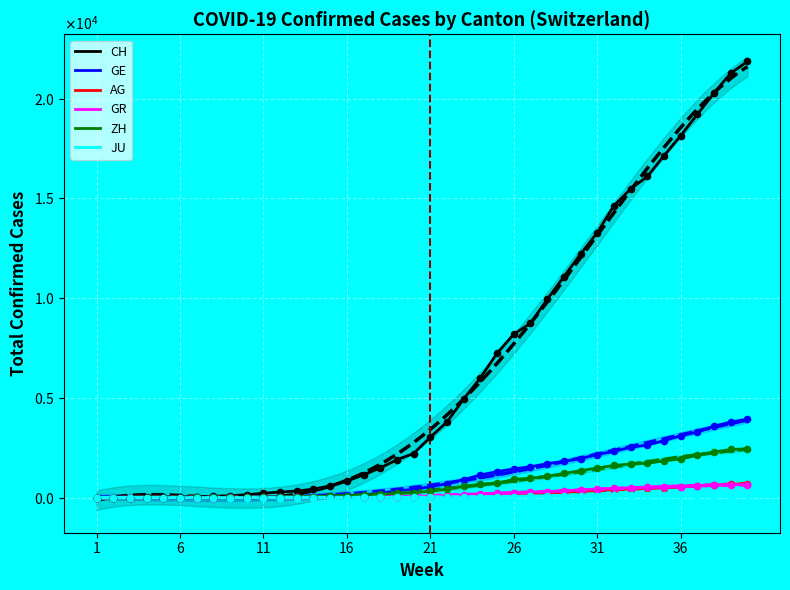

Which series has the widest spread of Y values?

CH